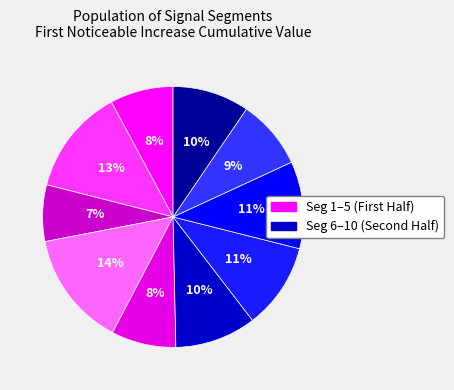

Count the number of slices in the pie.

10